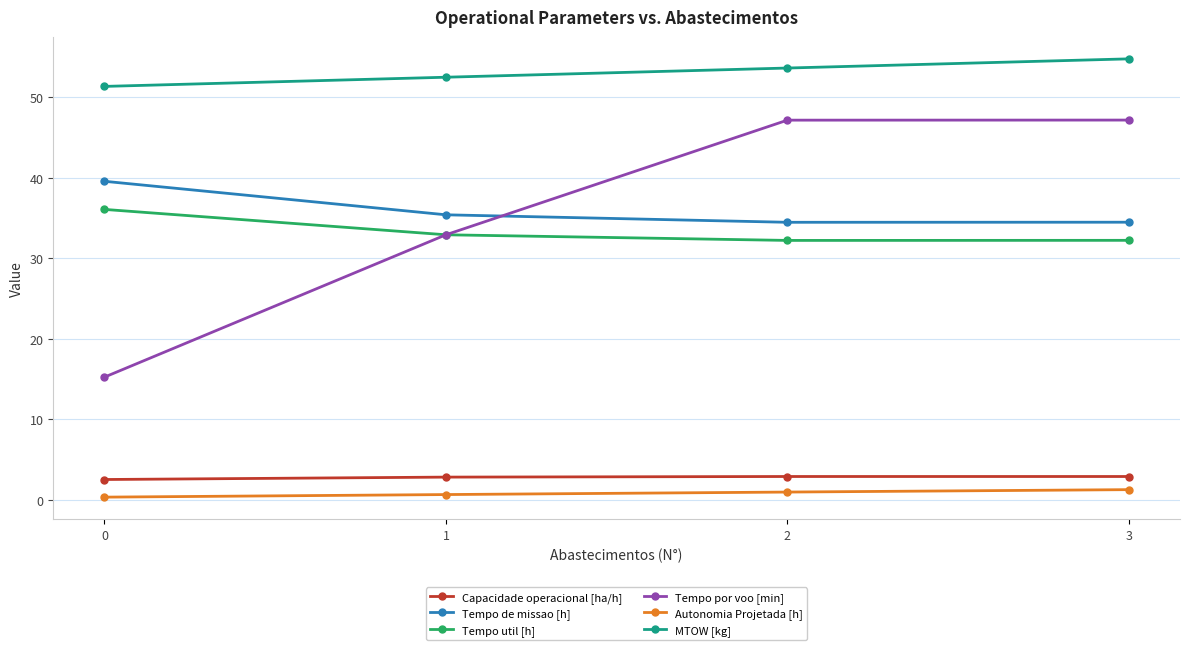

Which series has the largest range (max minus min)?

Tempo por voo [min]